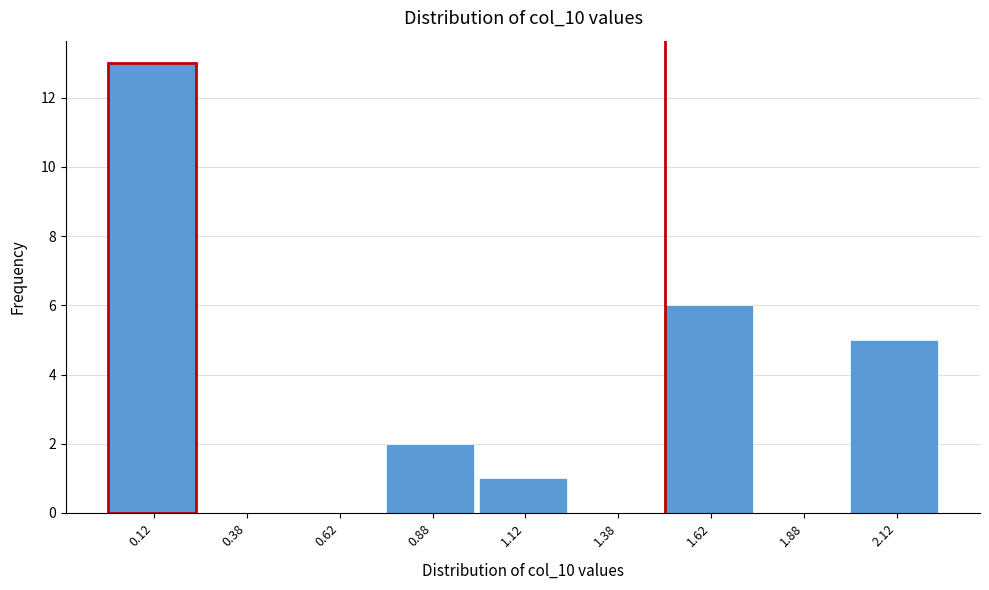

How tall is the bar that spans 0.00 to 0.25 on the x-axis? The values are not printed on the chart, so give them approximately, as read against the axis.

13